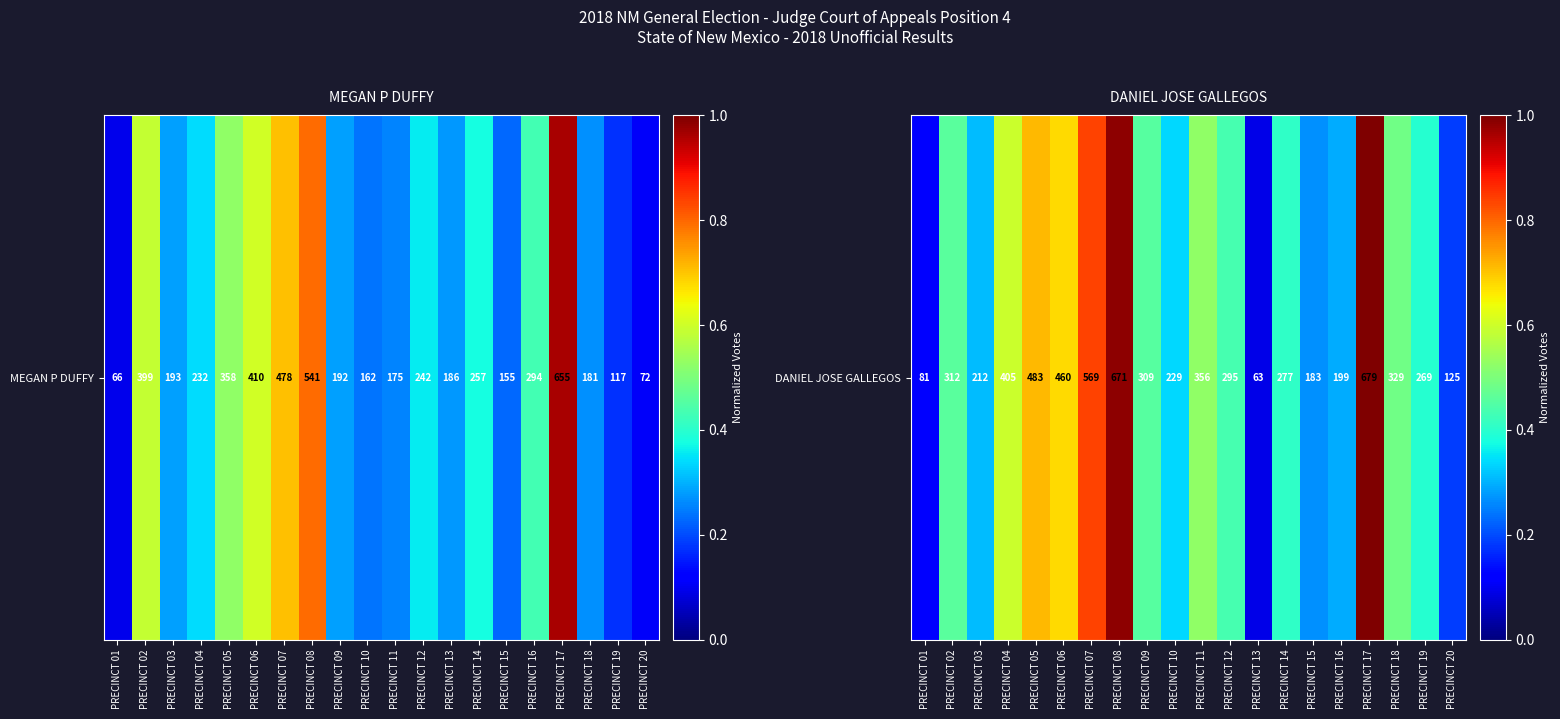

Read the value at PRECINCT 14.

0.4